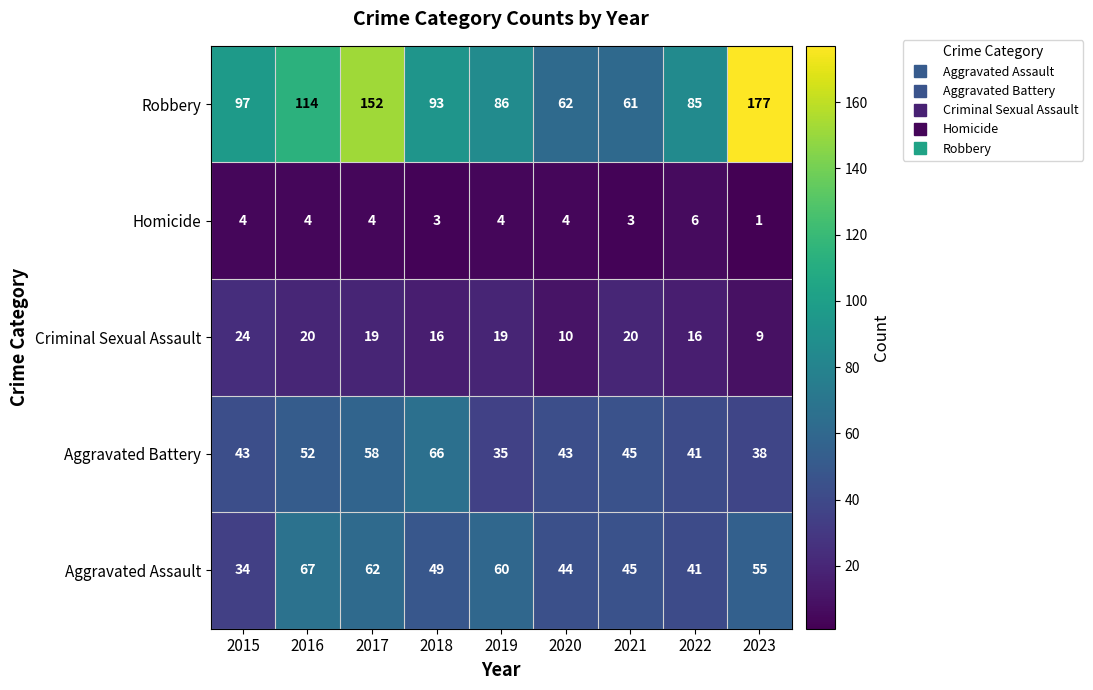

What is the sum of all Aggravated Assault values?

457